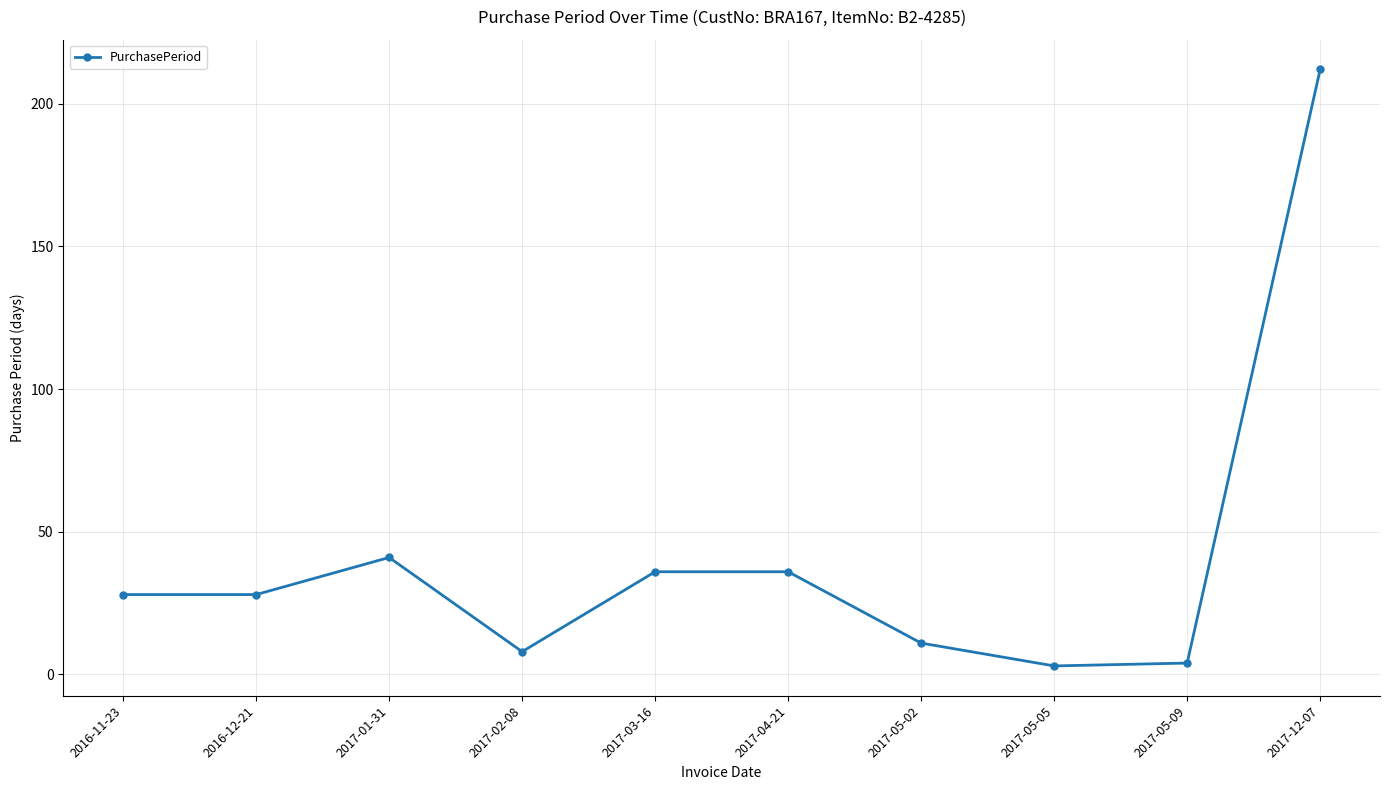

What is the value of the 6th point from the left?

36